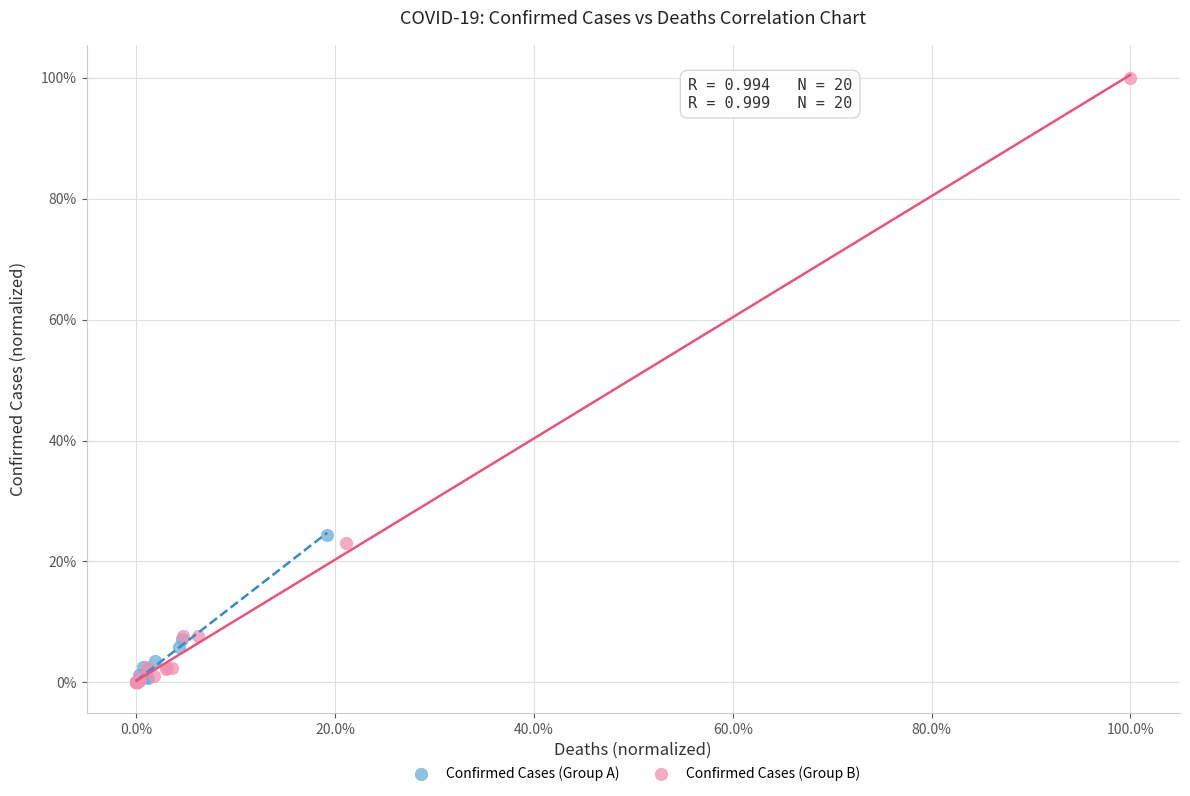

Which series contains the highest Y value?

Confirmed Cases (Group B)